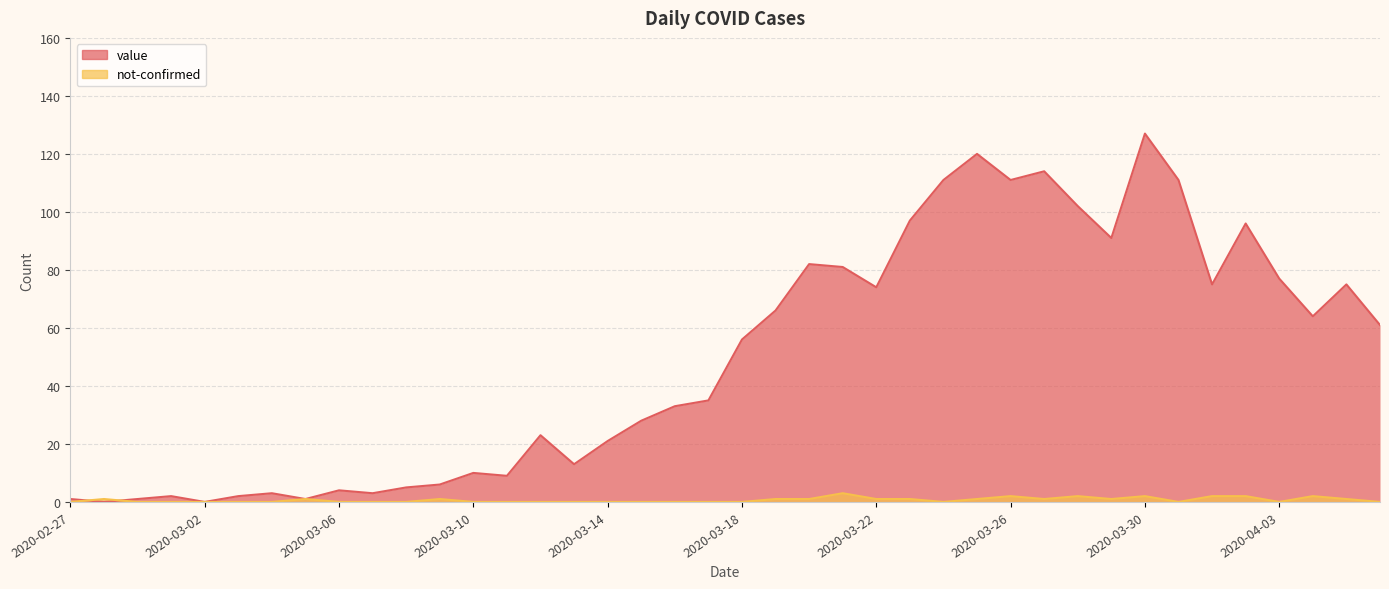

At which category is the sum across all series the highest?

2020-03-30